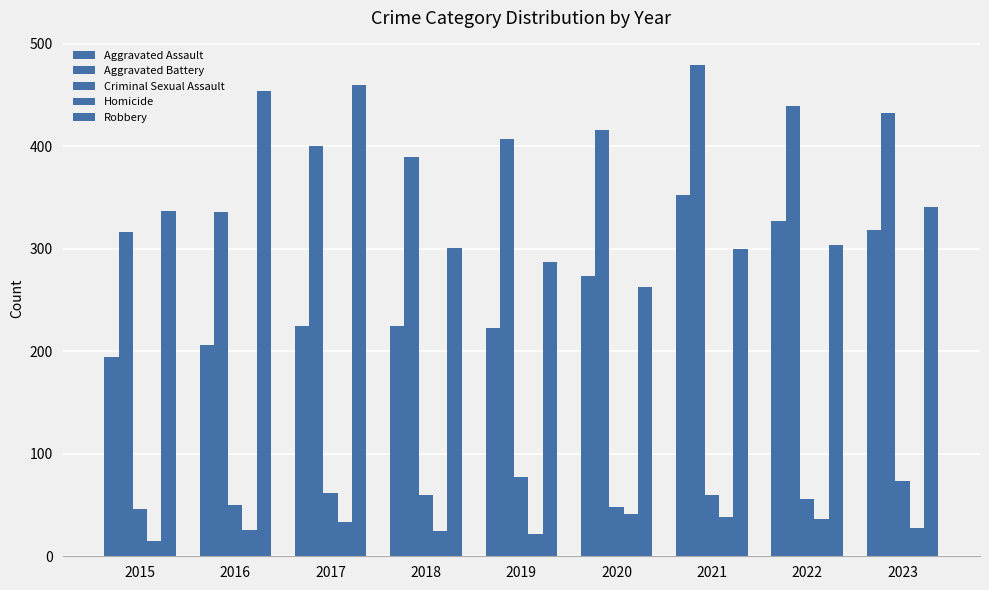

What is the difference between the highest and lowest values at 2022?

403